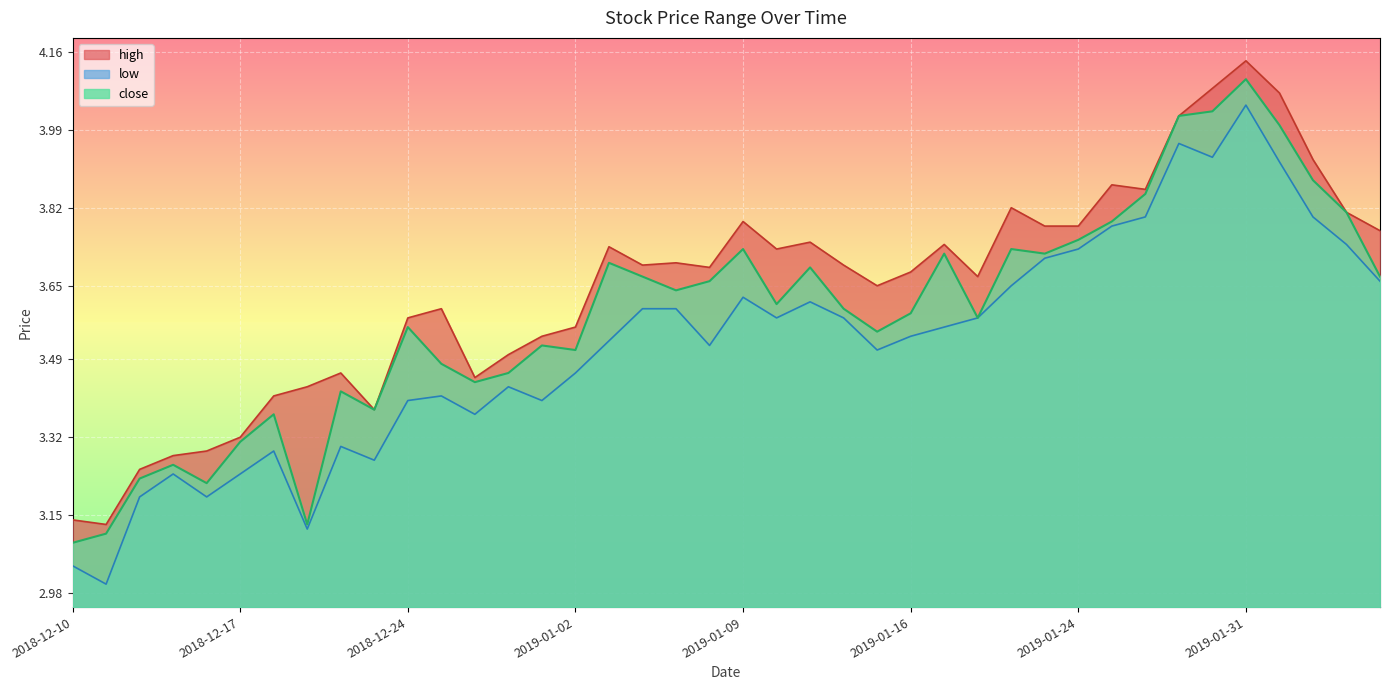

What is the spread (max minus min) of values at 2019-01-31?

0.1